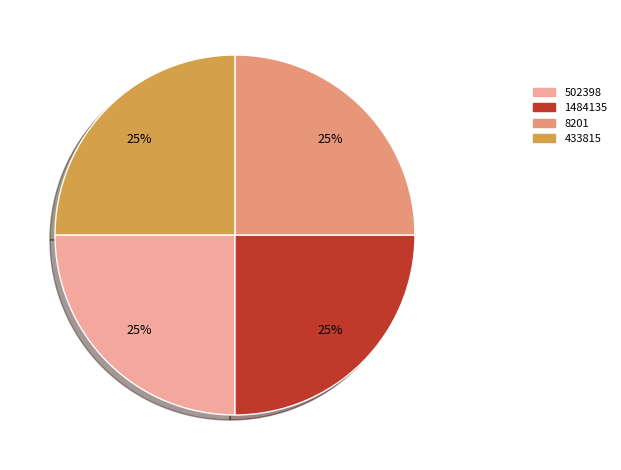

True or false: 8201 accounts for 25% of the total.

True